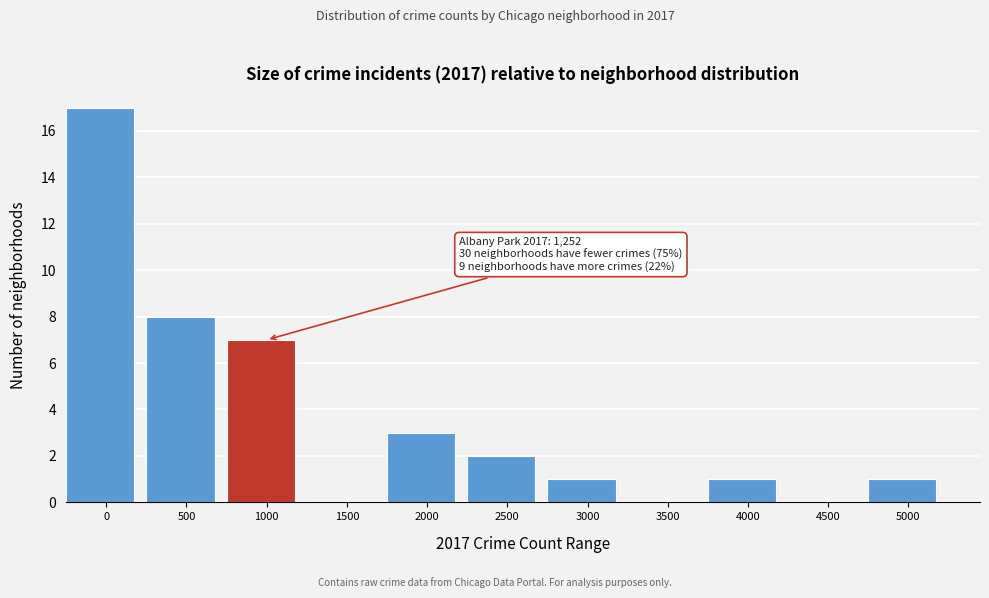

Reading right to left, what are all the values shown in this chart?

5000=1	4500=0	4000=1	3500=0	3000=1	2500=2	2000=3	1500=0	1000=7	500=8	0=17